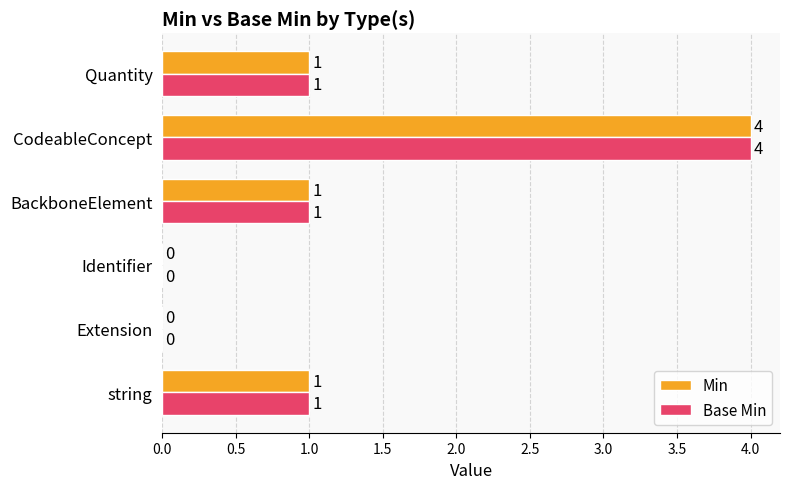

What is the sum of all Base Min values?

7